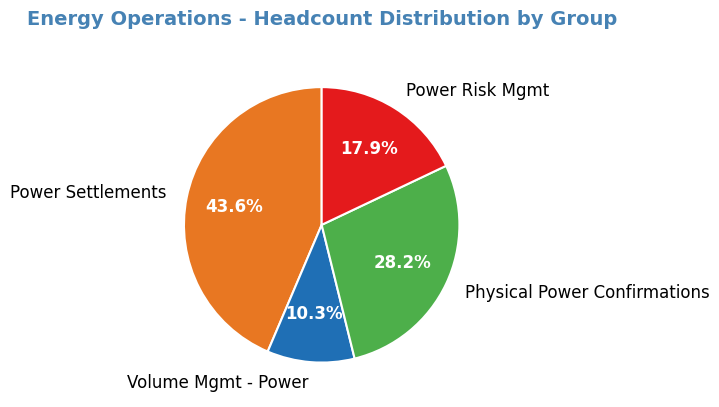

To the nearest percent, what percentage of the pie is Volume Mgmt - Power?

10%